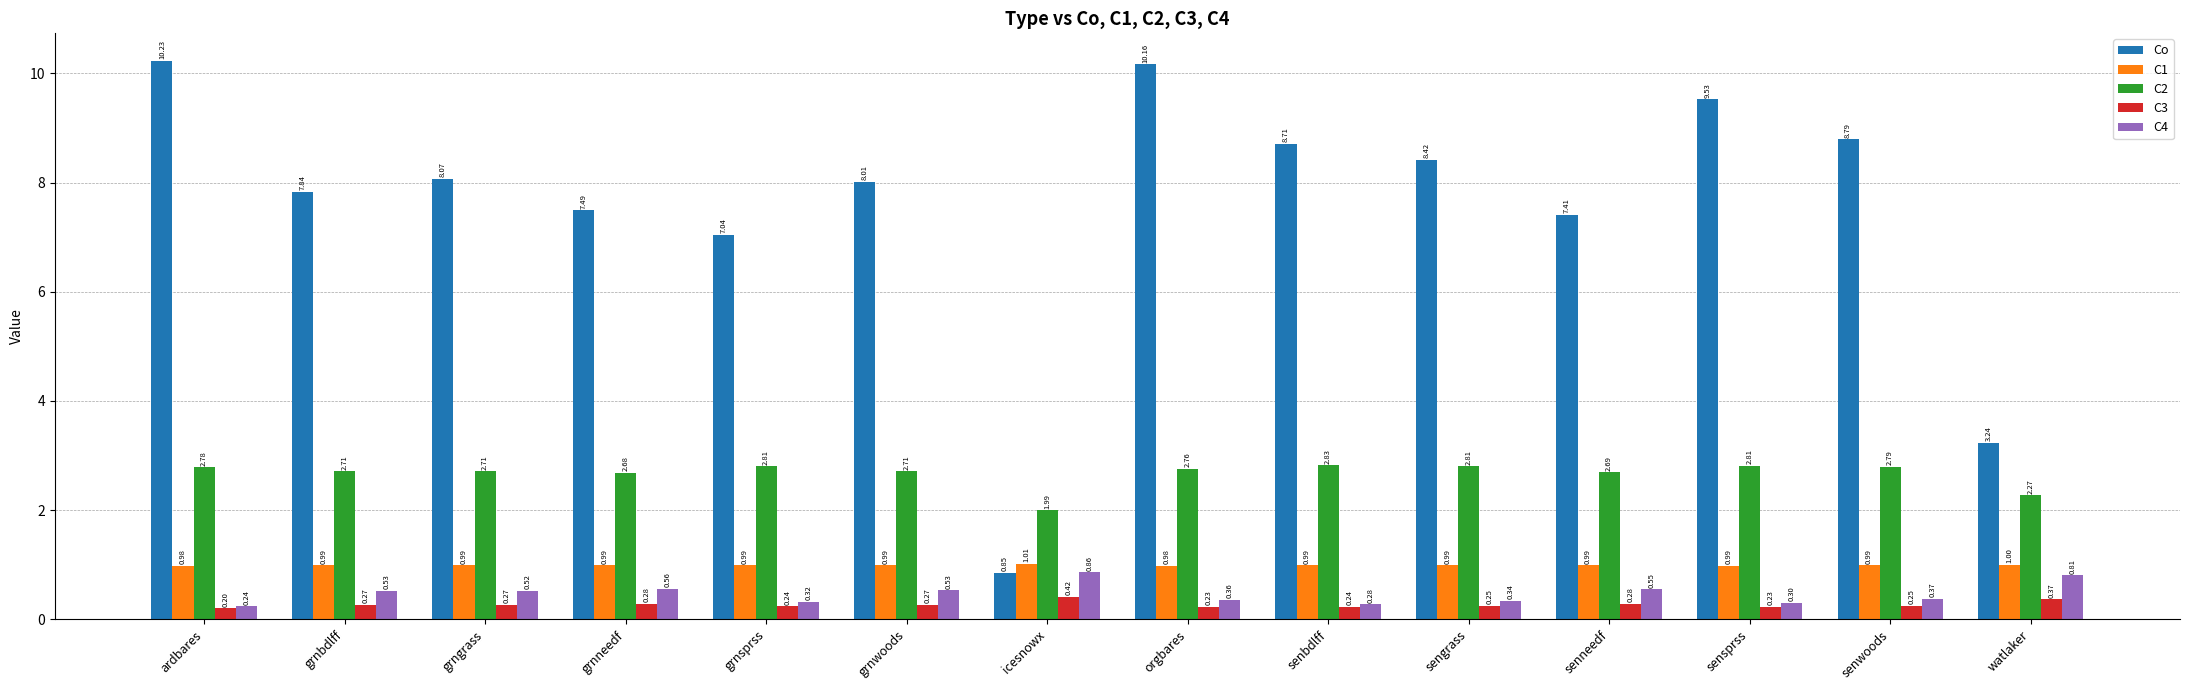

Is the value of Co at grnwoods greater than the value of C2 at orgbares?

Yes